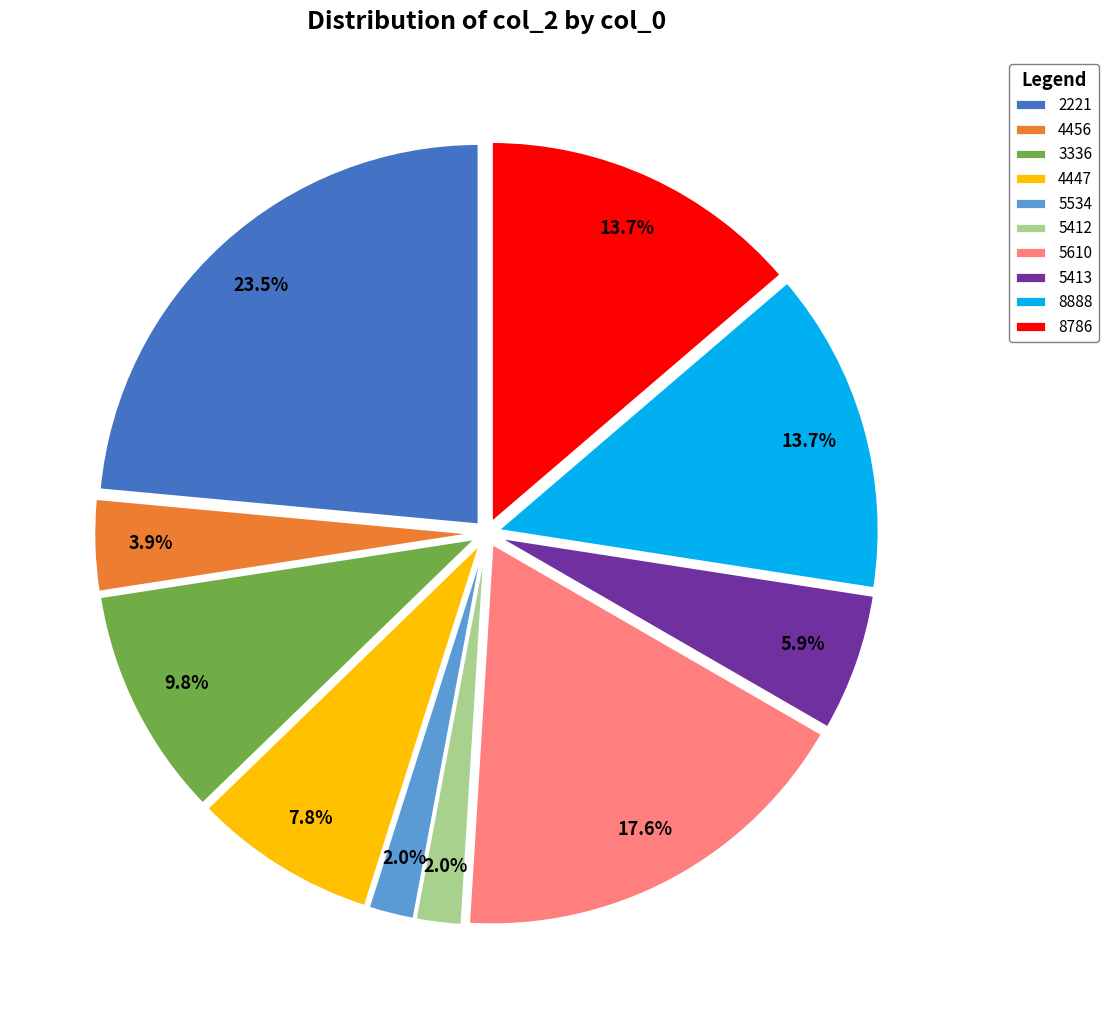

How many slices are in this pie chart?

10